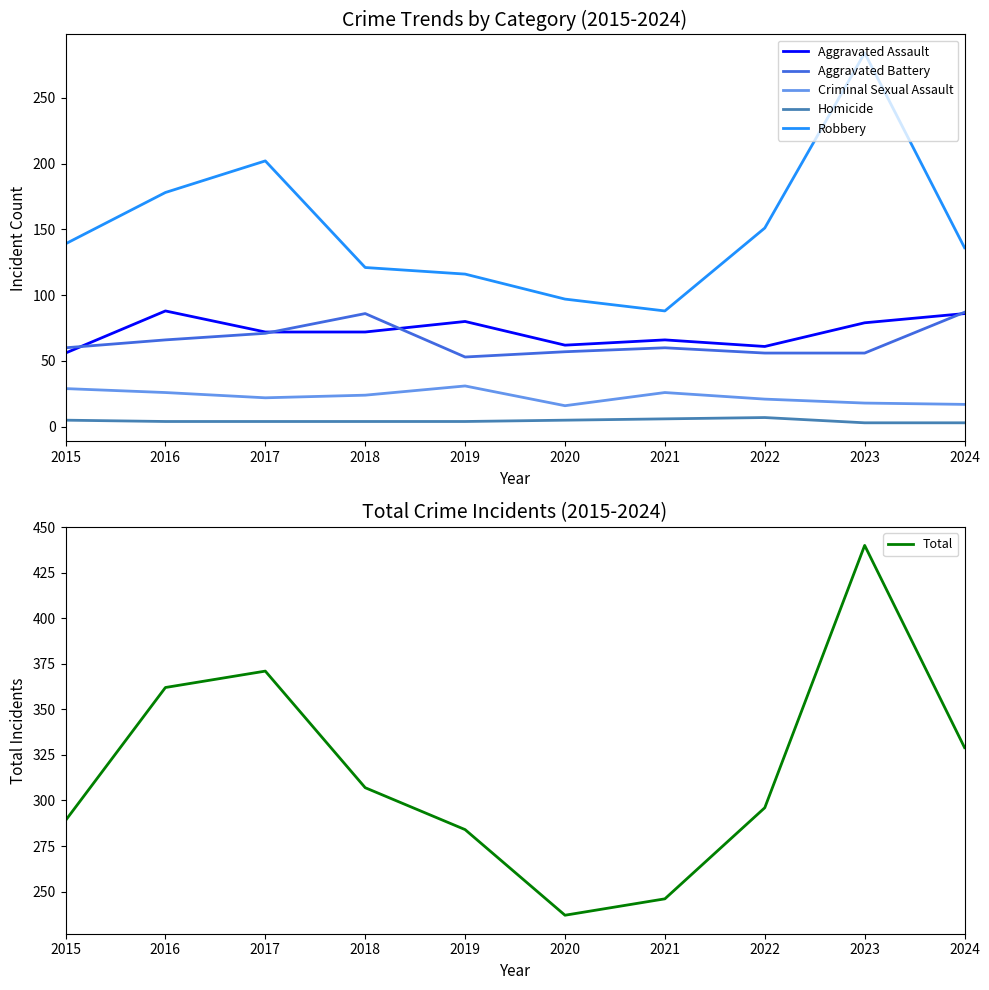

What is the value of the Criminal Sexual Assault point at the 10th from the left?

17